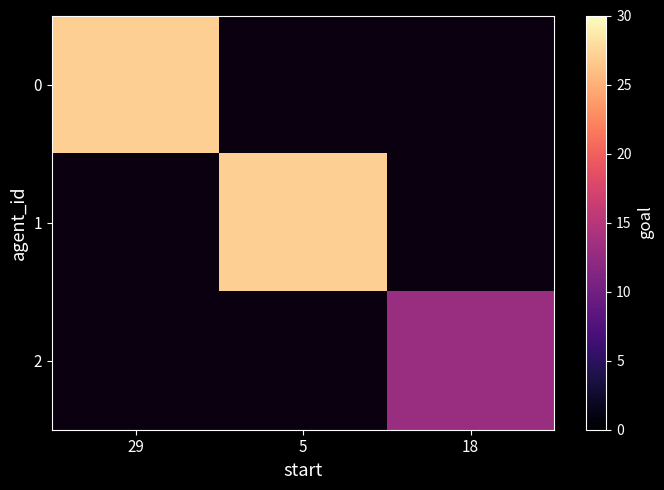

How many positive values does the 2 series have?

1